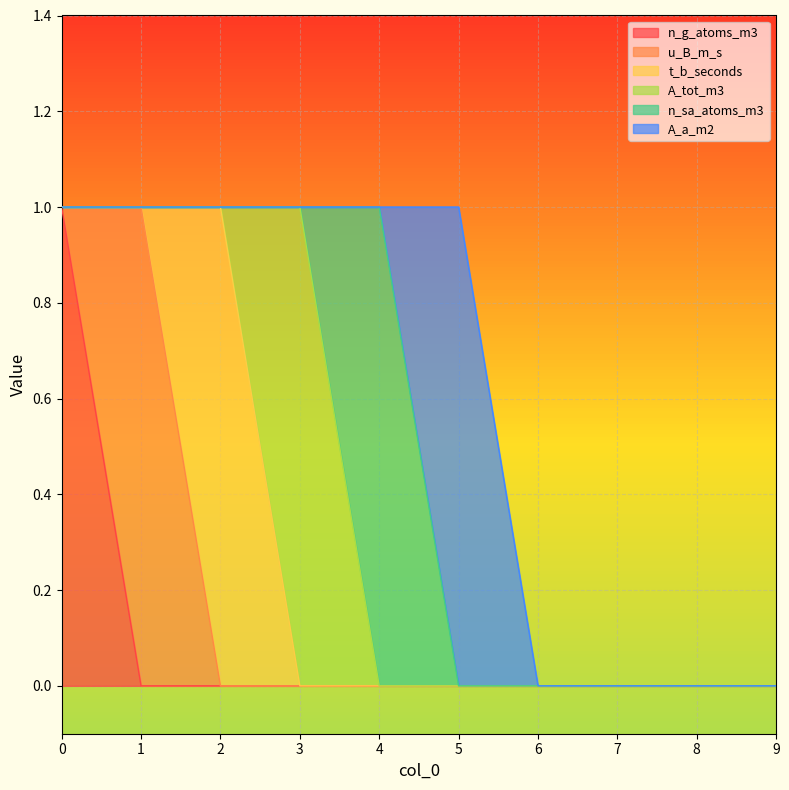

Reading right to left, transcribe all the data shown in this chart.

n_g_atoms_m3: 9=0	8=0	7=0	6=0	5=0	4=0	3=0	2=0	1=0	0=1
u_B_m_s: 9=0	8=0	7=0	6=0	5=0	4=0	3=0	2=0	1=1	0=0
t_b_seconds: 9=0	8=0	7=0	6=0	5=0	4=0	3=0	2=1	1=0	0=0
A_tot_m3: 9=0	8=0	7=0	6=0	5=0	4=0	3=1	2=0	1=0	0=0
n_sa_atoms_m3: 9=0	8=0	7=0	6=0	5=0	4=1	3=0	2=0	1=0	0=0
A_a_m2: 9=0	8=0	7=0	6=0	5=1	4=0	3=0	2=0	1=0	0=0